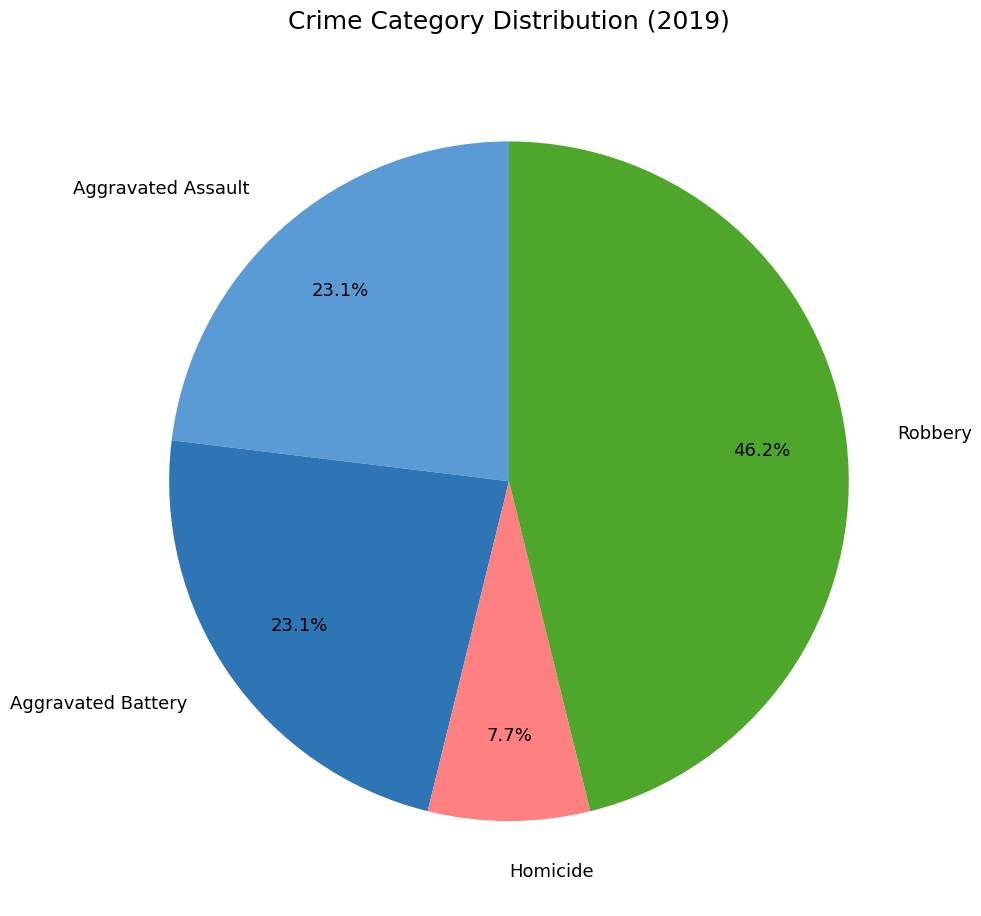

Is there a majority slice in this chart?

No